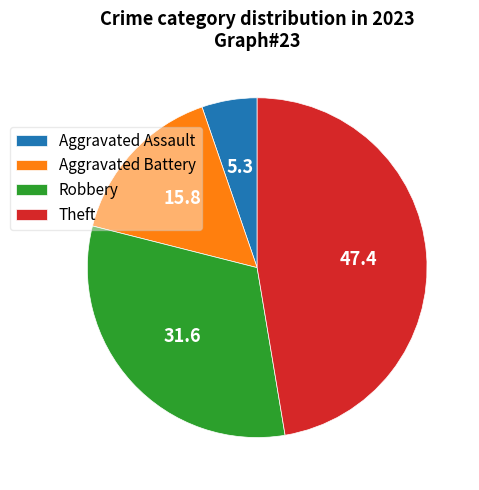

True or false: Aggravated Battery accounts for 26% of the total.

False